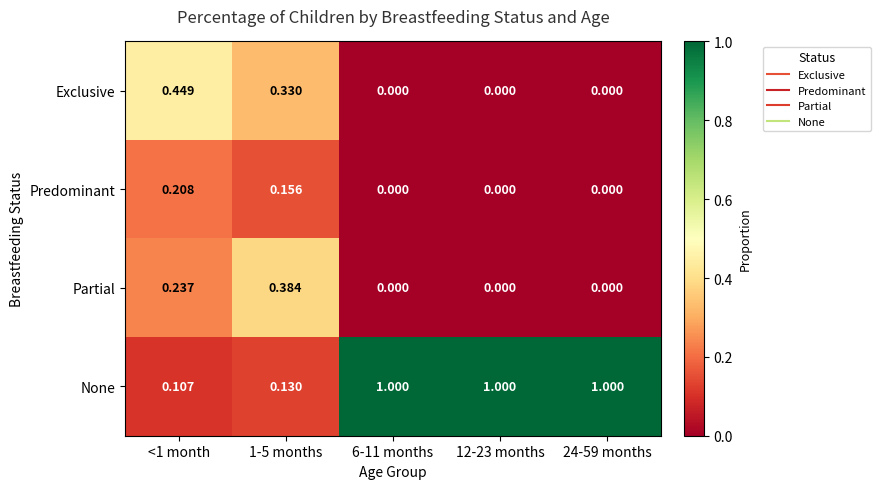

Which series has the widest spread of values?

None